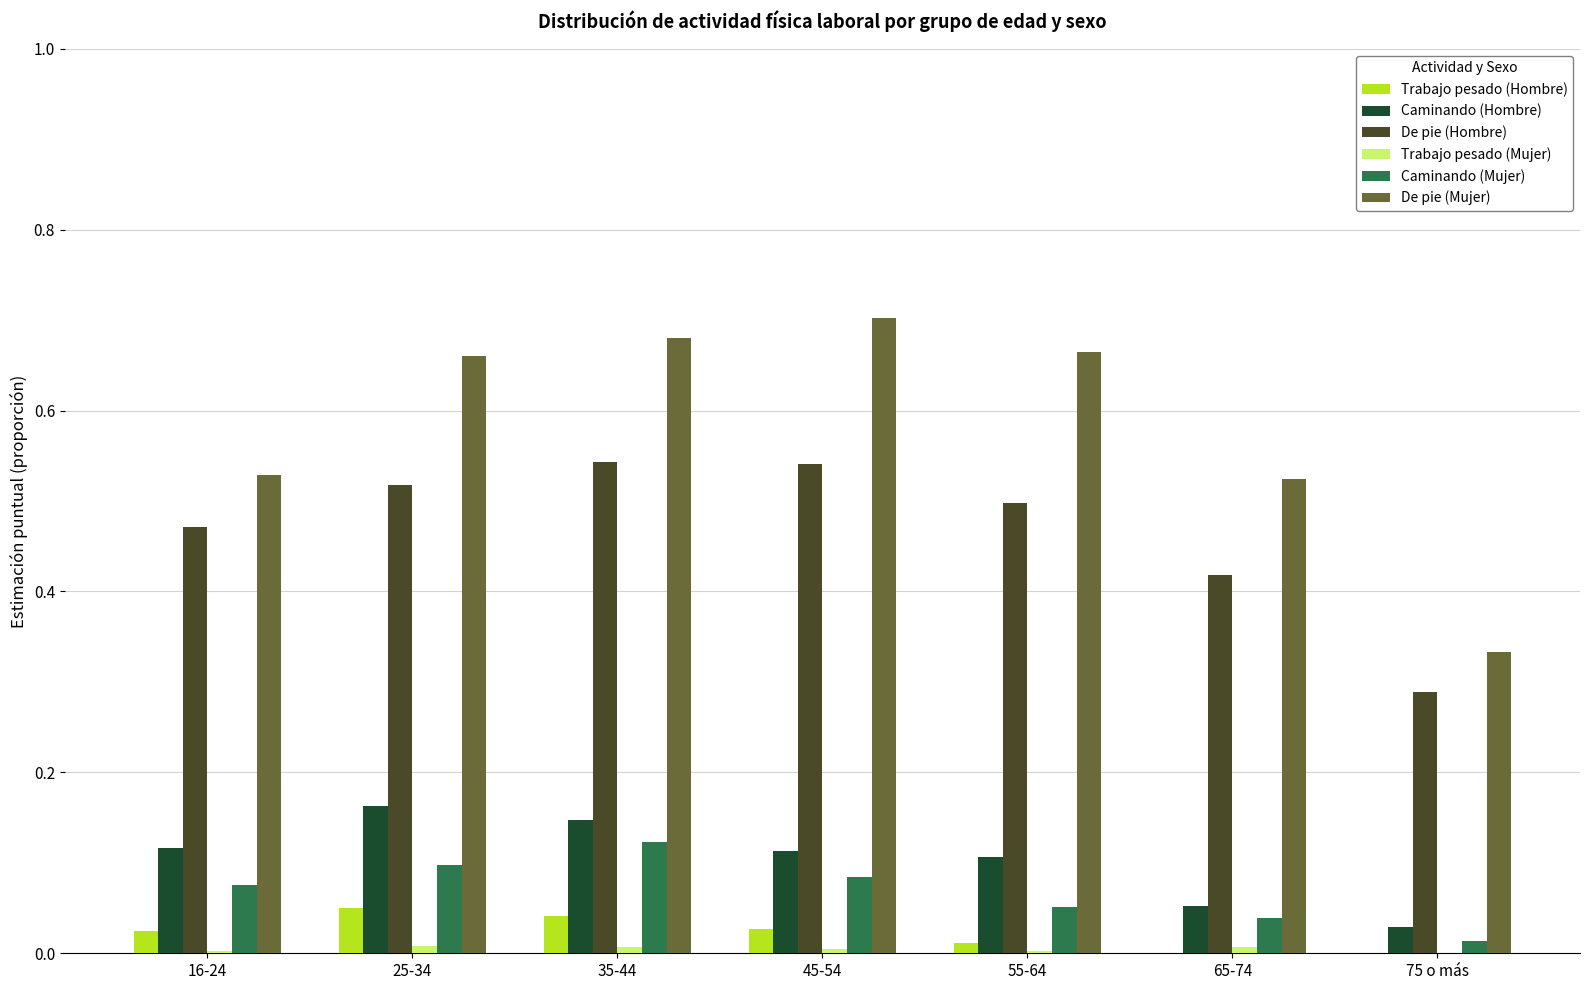

The De pie (Mujer) series shows 0.7 at 35-44. True or false?

True